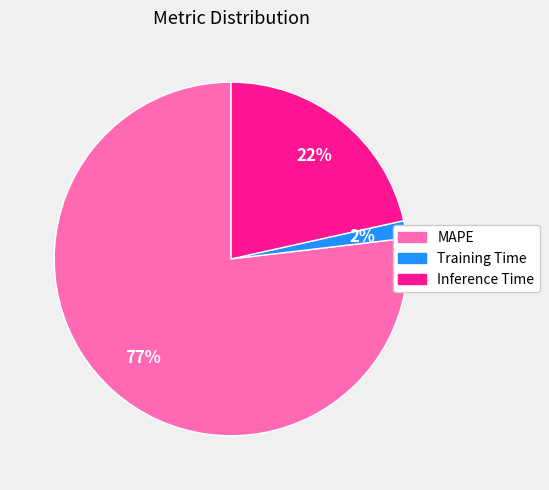

Which has a higher value, Training Time or MAPE?

MAPE